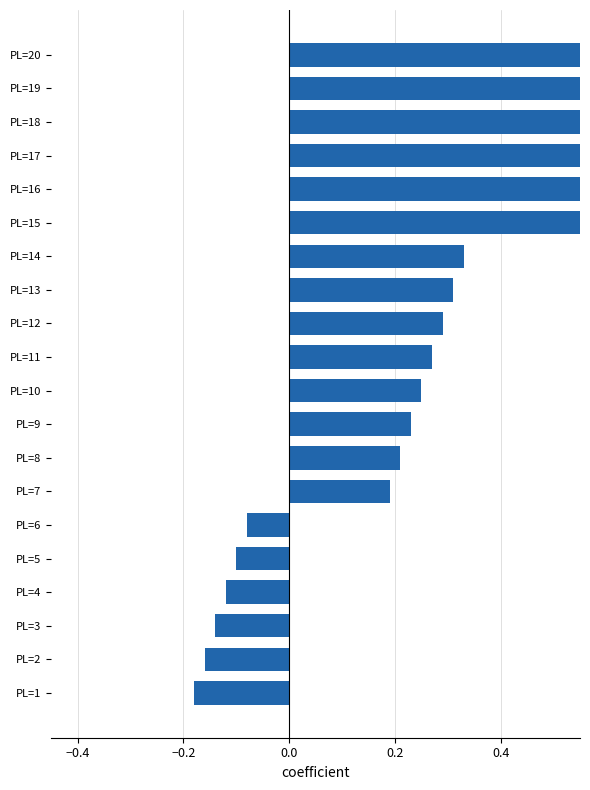

True or false: the data shows 0.4 at PL=10.

False